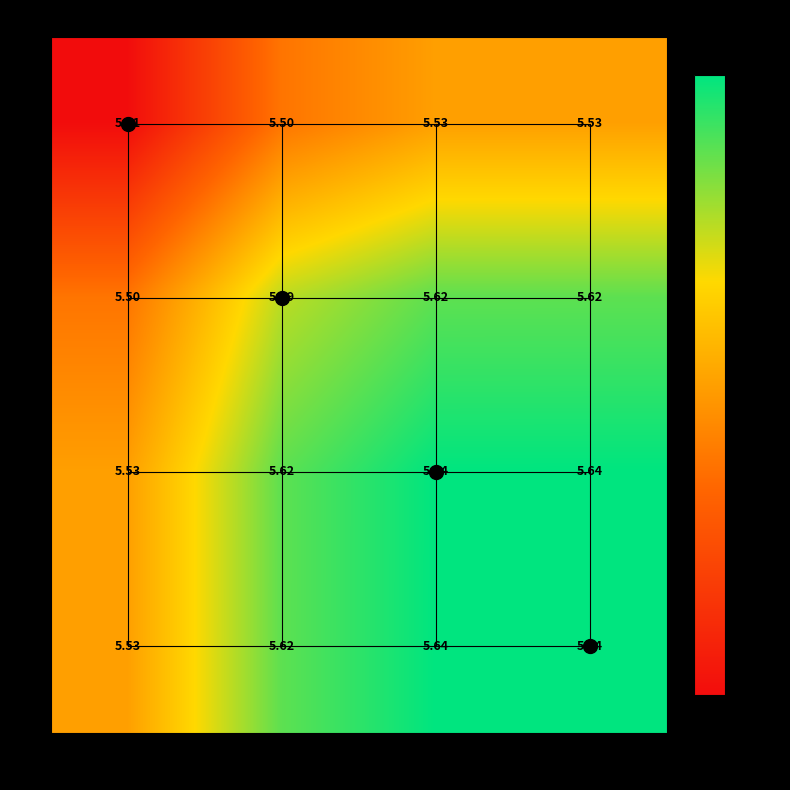

At how many categories does at least one series exceed 5?

4